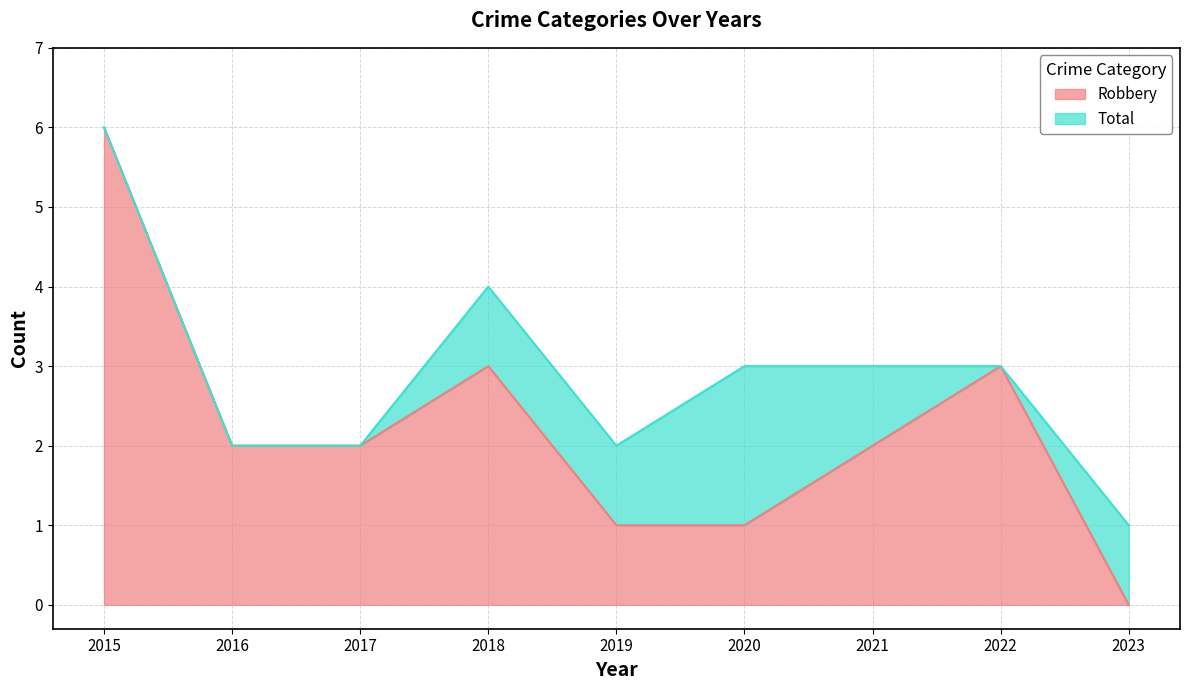

Reading left to right, list all the values displayed in this chart.

Robbery: 2015=6	2016=2	2017=2	2018=3	2019=1	2020=1	2021=2	2022=3	2023=0
Total: 2015=6	2016=2	2017=2	2018=4	2019=2	2020=3	2021=3	2022=3	2023=1